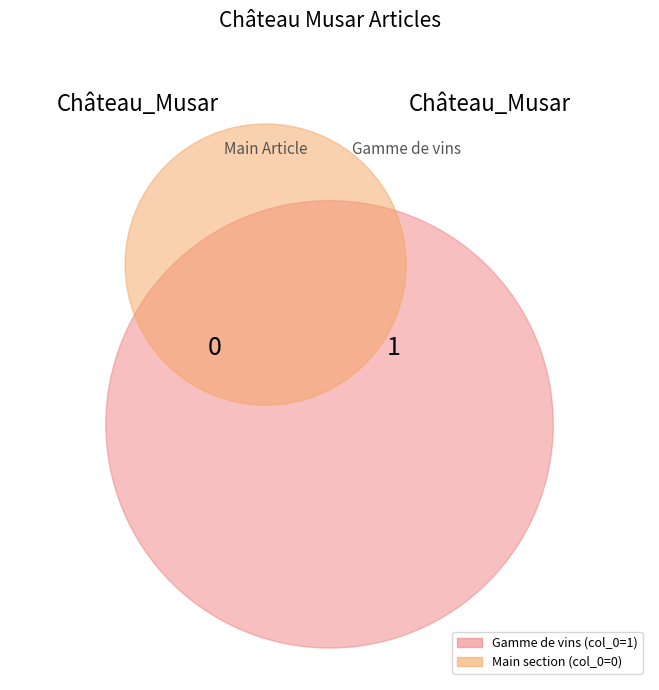

True or false: Portail:Psychotrope/Articles liés (row 0) accounts for 1% of the total.

False